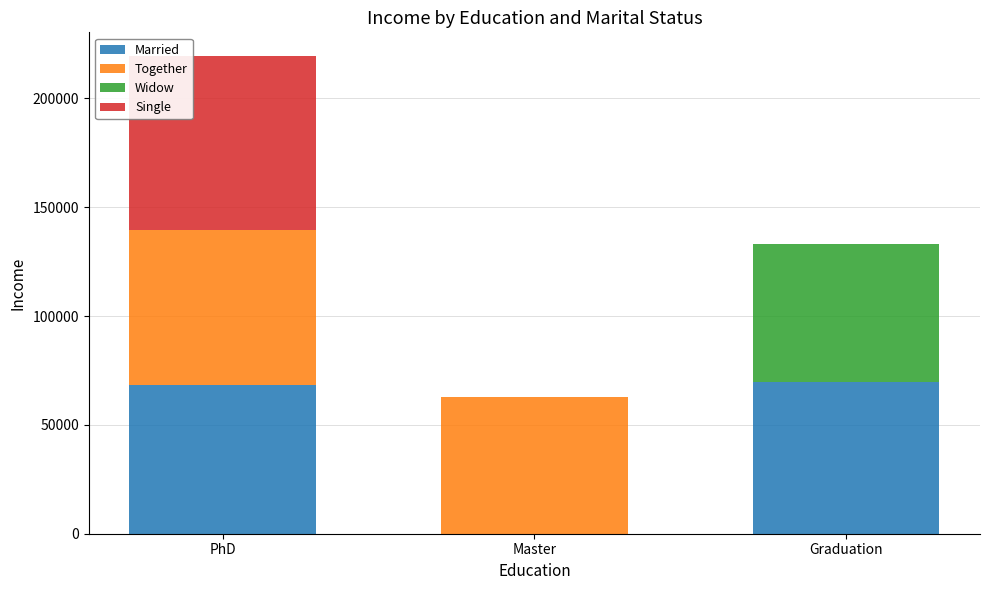

At which category is the sum across all series the highest?

PhD